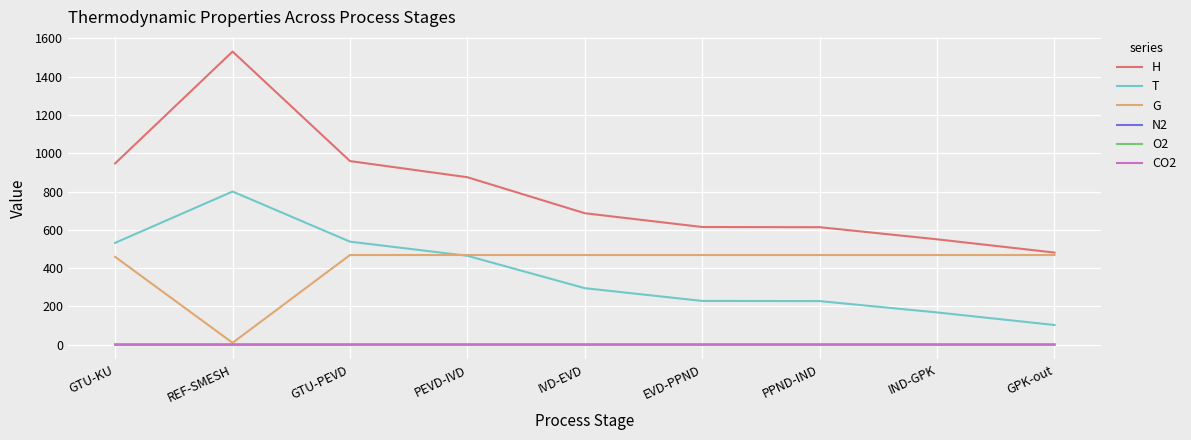

Is the value of G at EVD-PPND greater than the value of T at GTU-PEVD?

No